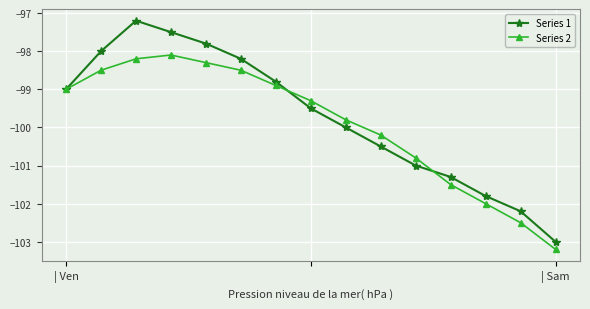

What is the greatest value displayed?

-97.2